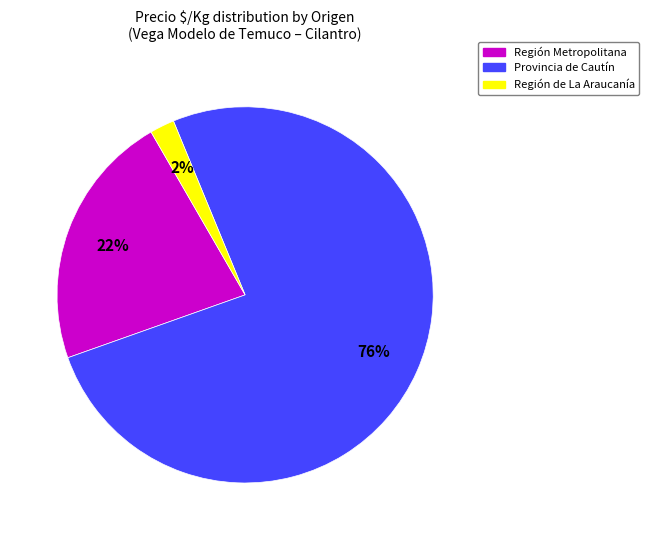

To the nearest percent, what is the average slice percentage?

33%